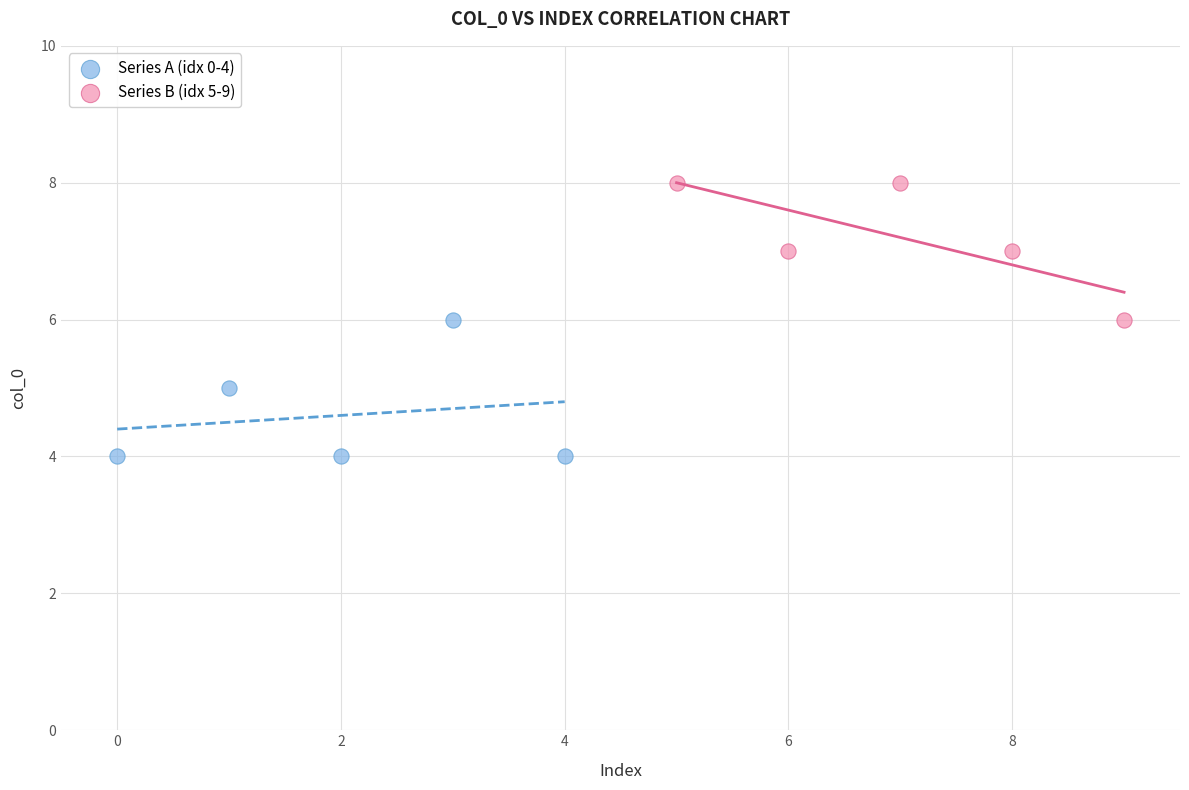

Which series reaches the maximum Y coordinate?

Series B (idx 5-9)